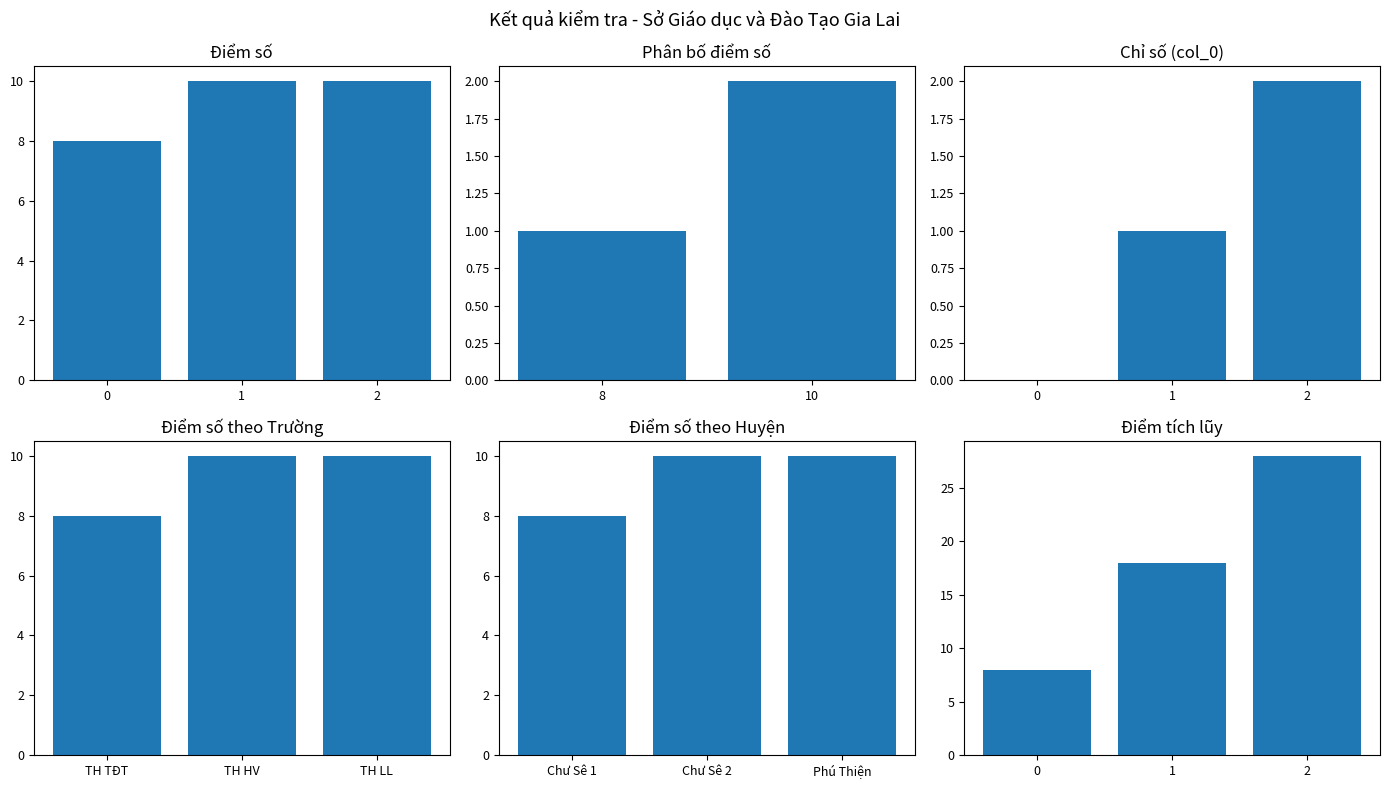

What is the maximum value shown in the chart?

10